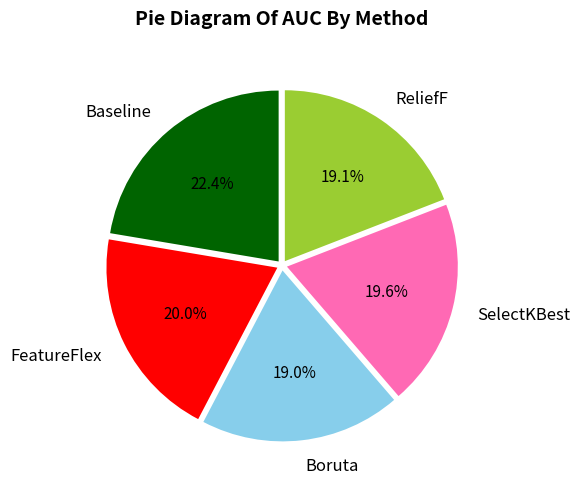

What is the largest slice in the pie chart?

Baseline